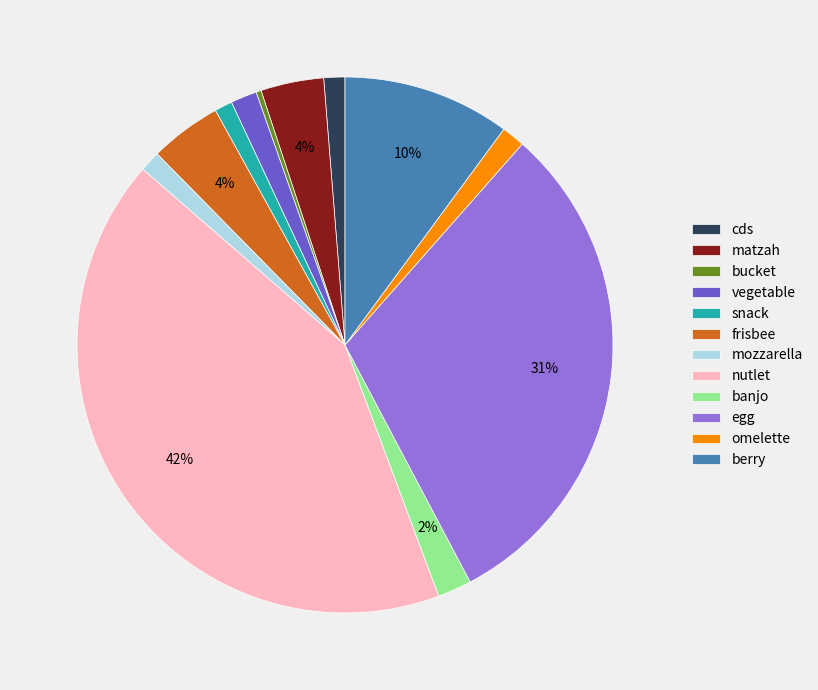

To the nearest percent, what portion does matzah represent?

4%